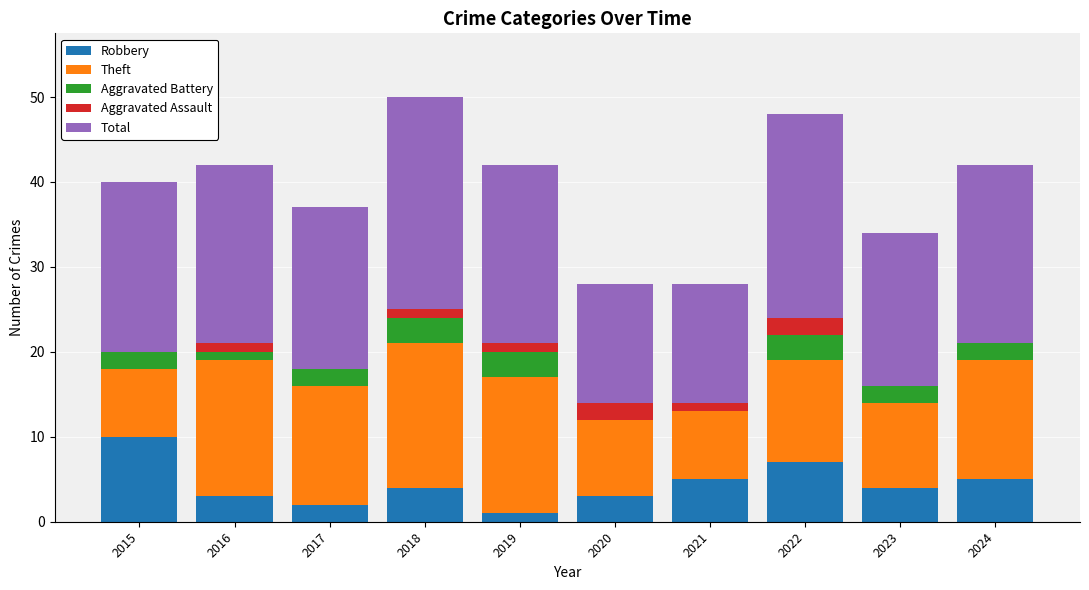

True or false: Robbery has a value of 2 at 2017.

True